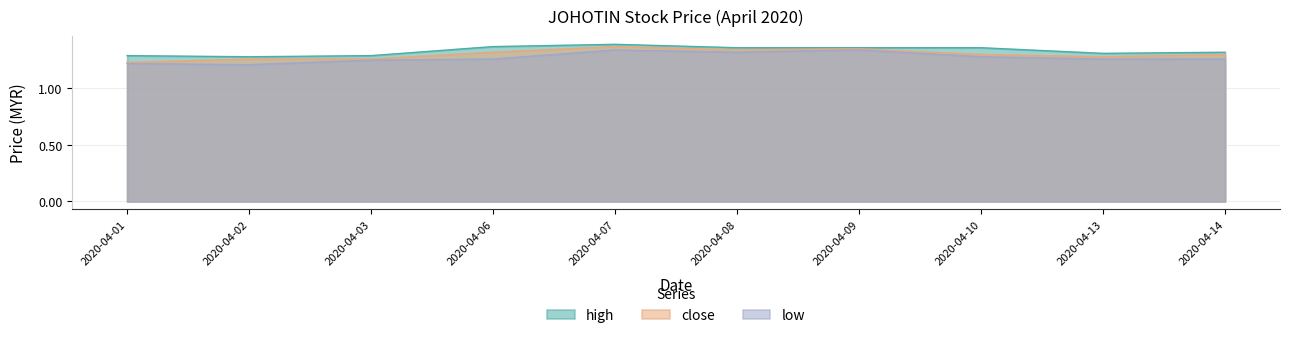

True or false: high has a value of 1.3 at 2020-04-01.

True